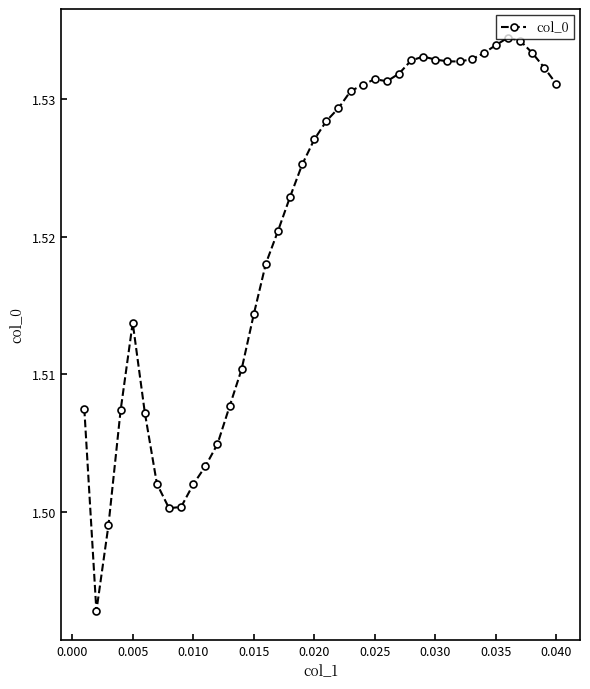

How many series are shown in this chart?

1